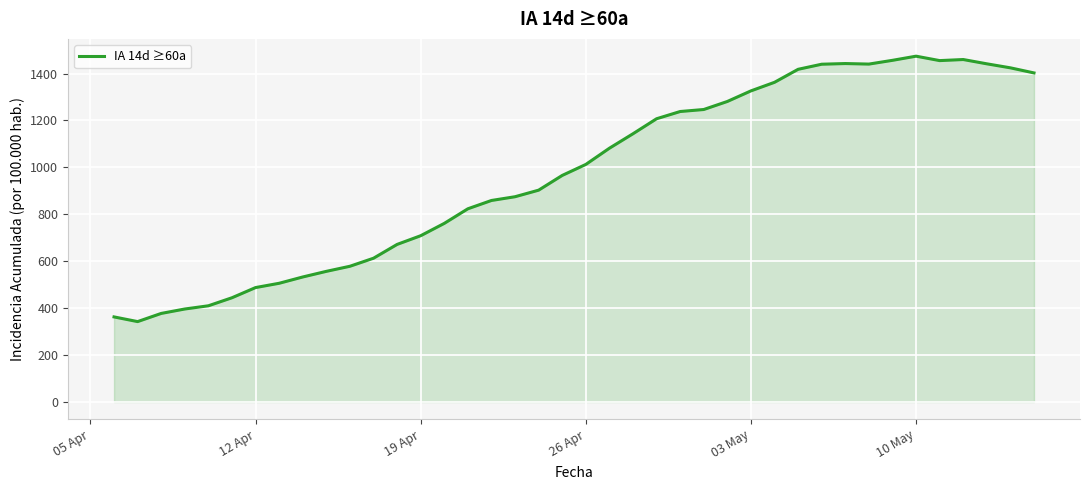

What is the minimum value shown in the chart?

342.7